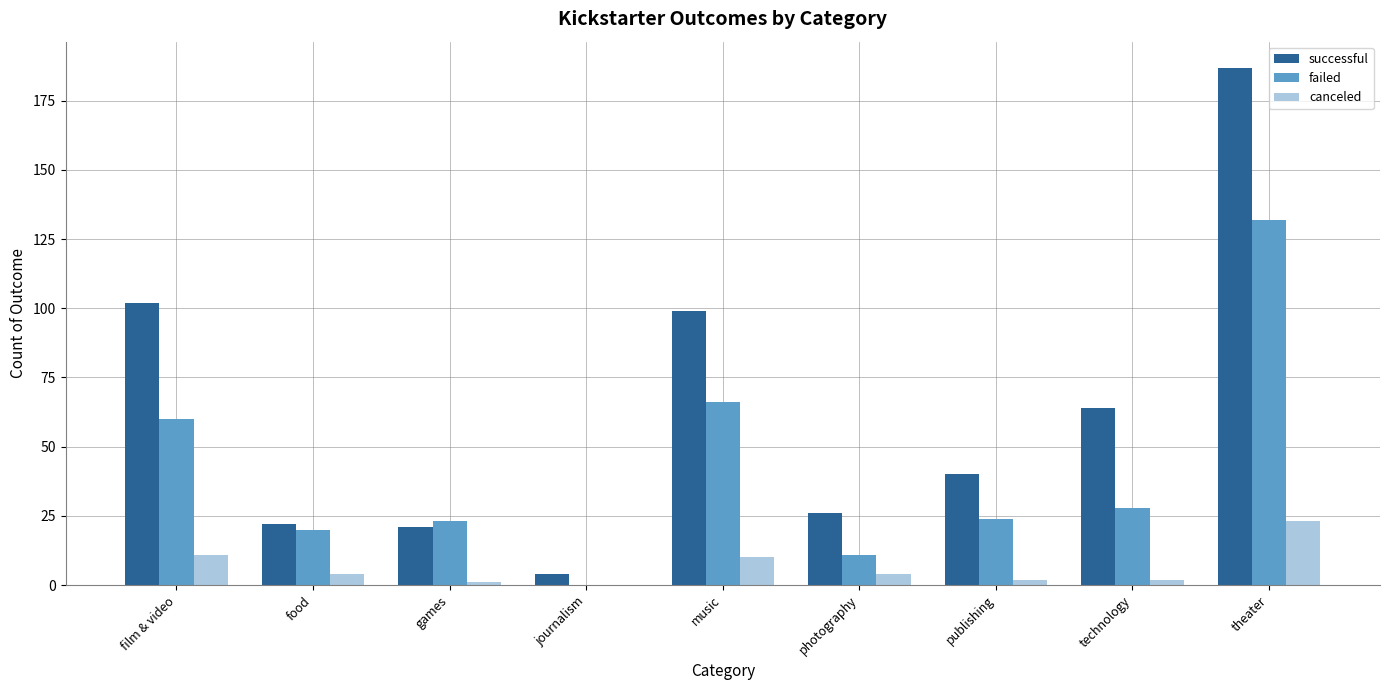

Between food and theater, which series saw the biggest shift?

successful